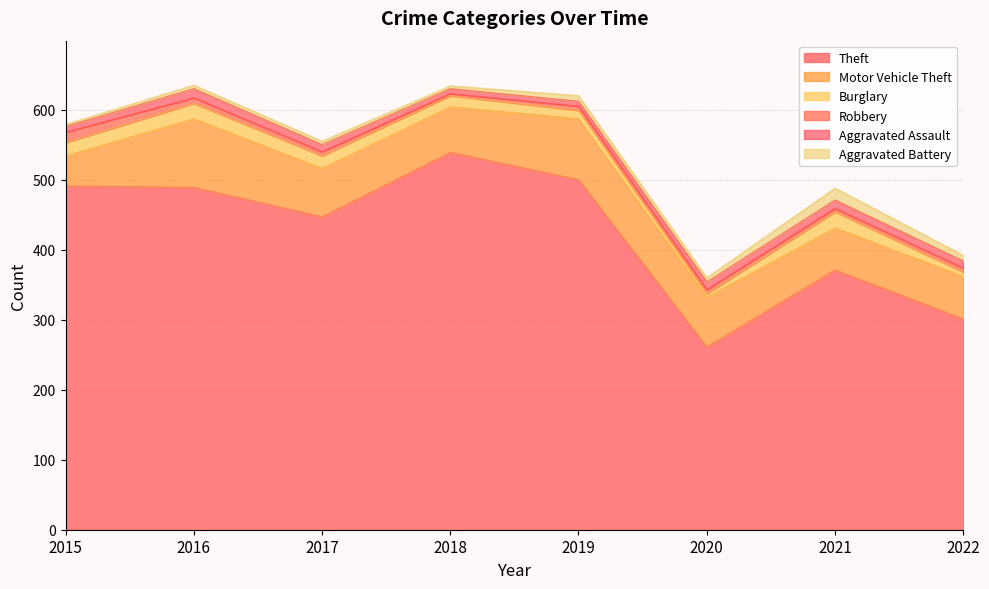

Which series has the largest total across all categories?

Theft